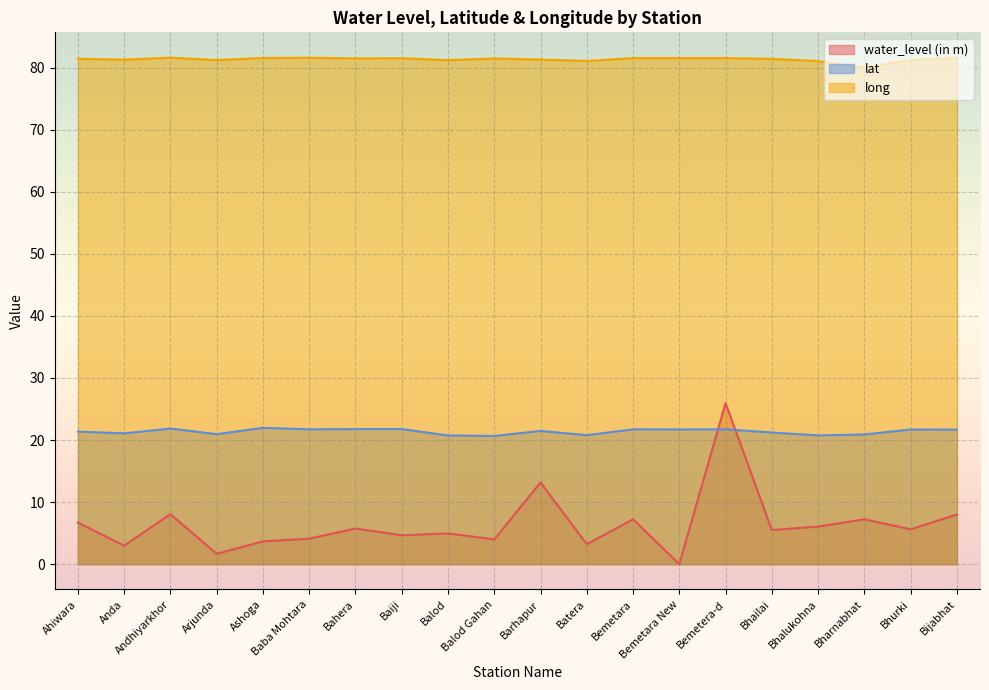

True or false: lat and long cross at least once.

False